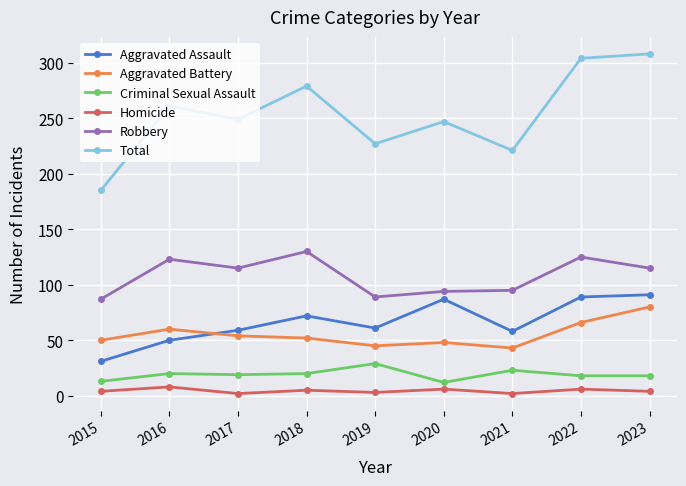

What is the highest value of the Criminal Sexual Assault series?

29